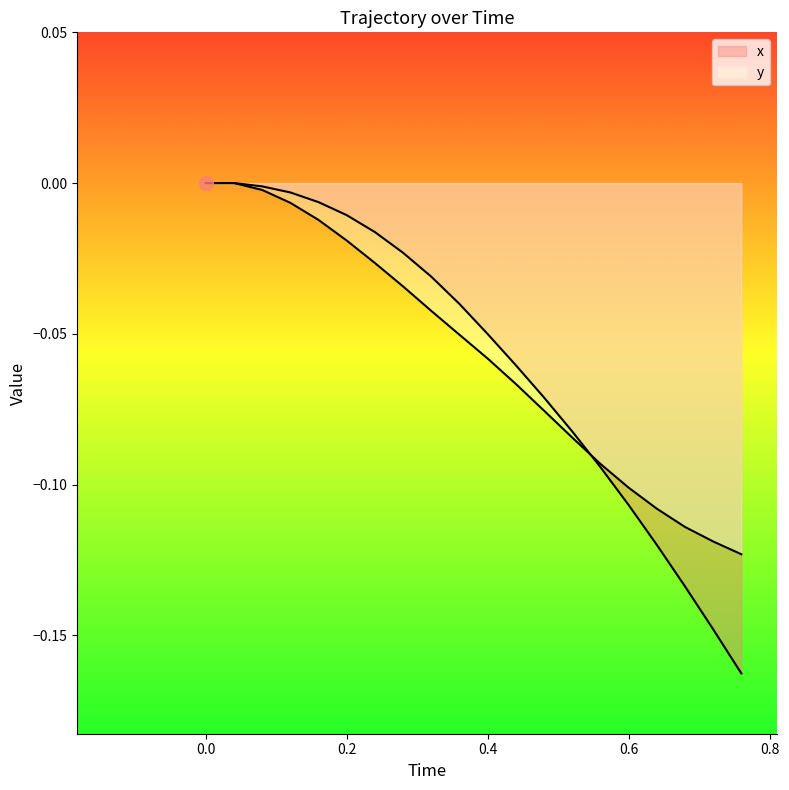

True or false: y and x intersect in this chart.

True